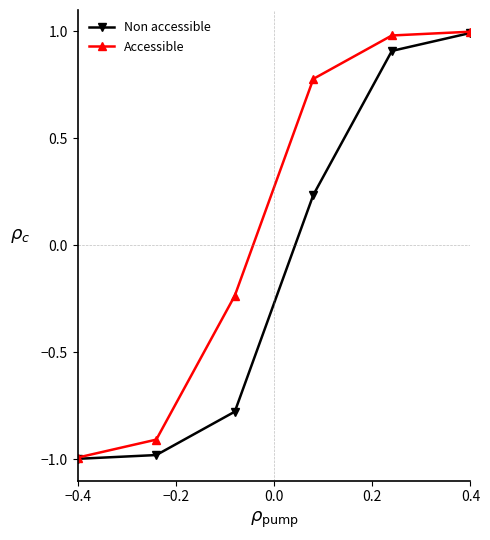

True or false: Accessible has more than 0 interior local peaks.

False